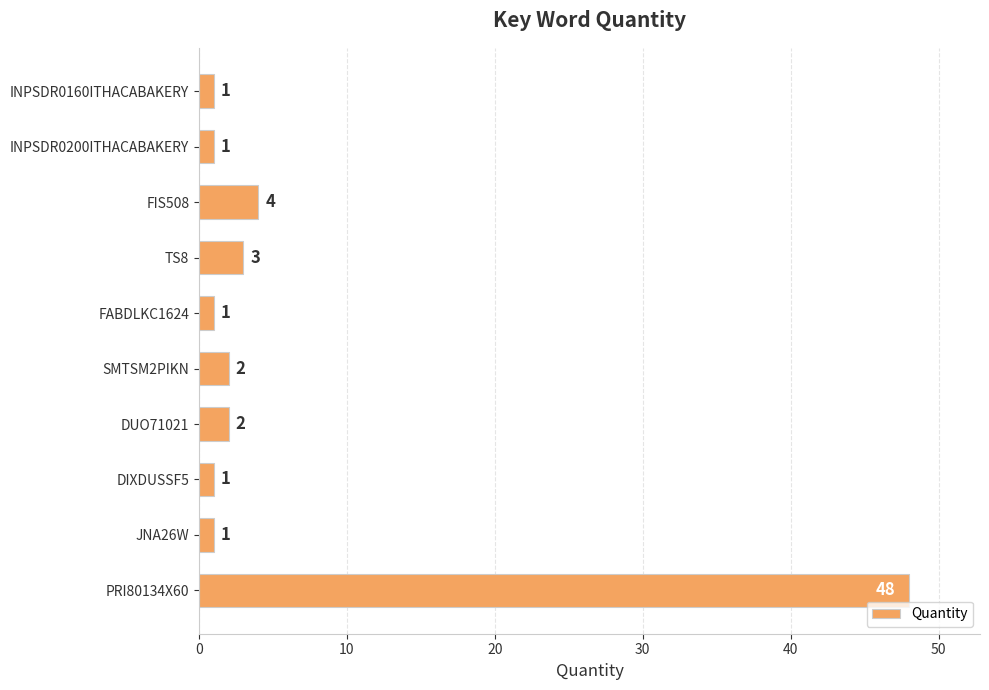

How many series are shown in this chart?

1